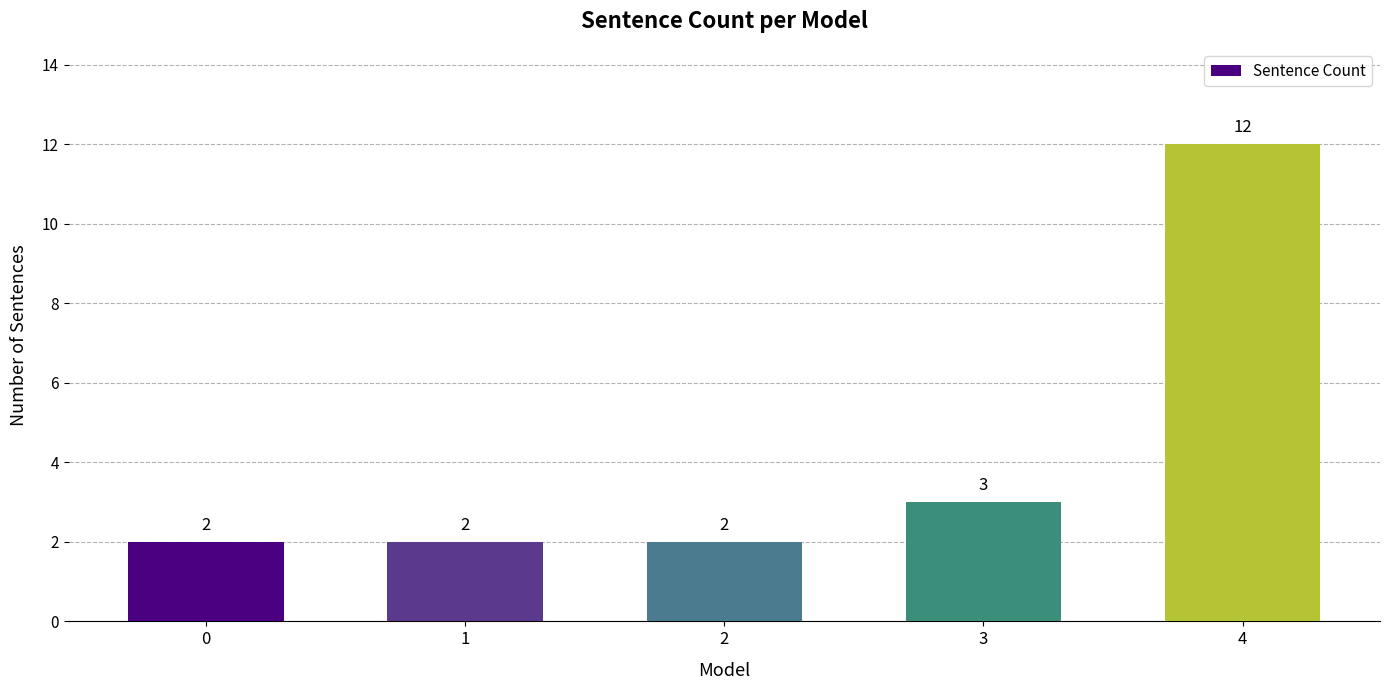

Which category has the highest value across all series?

4